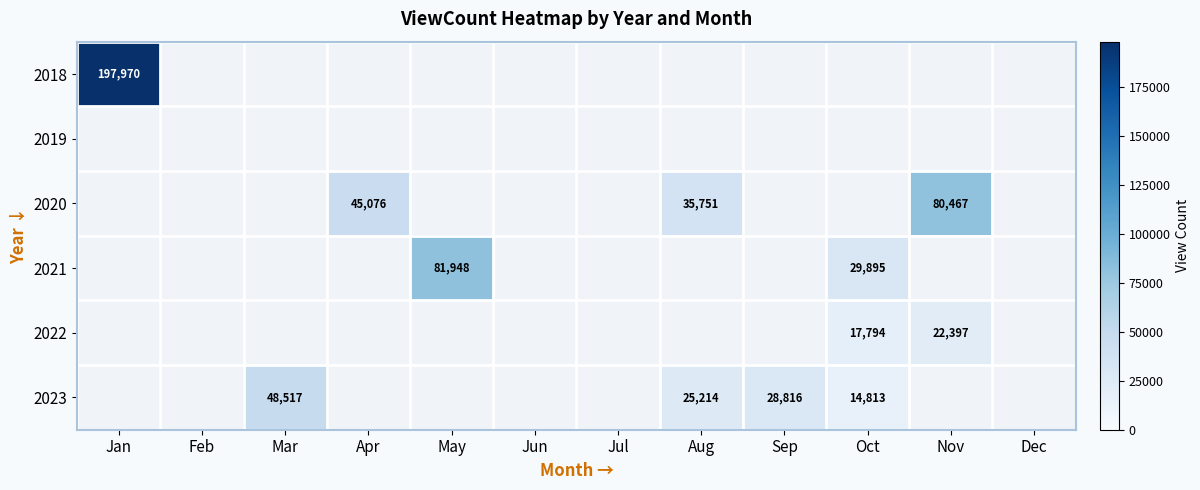

Is it true that 2018 equals 301754.8 at Jan?

False